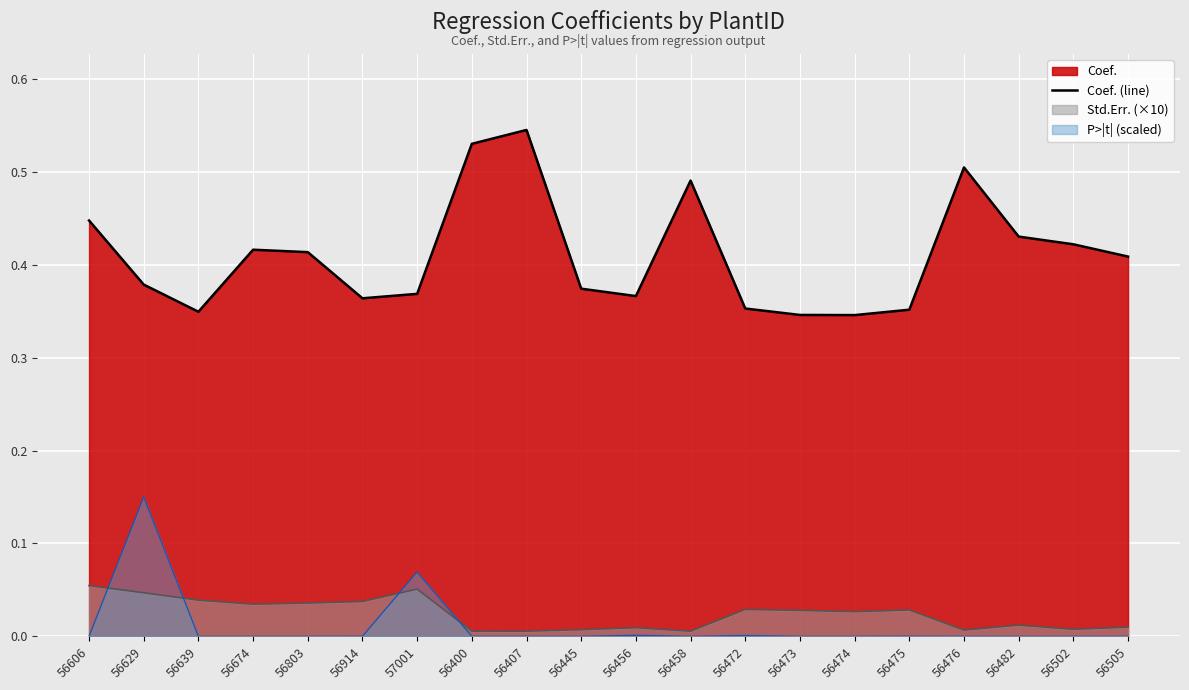

What is the sum of all values?

8.2